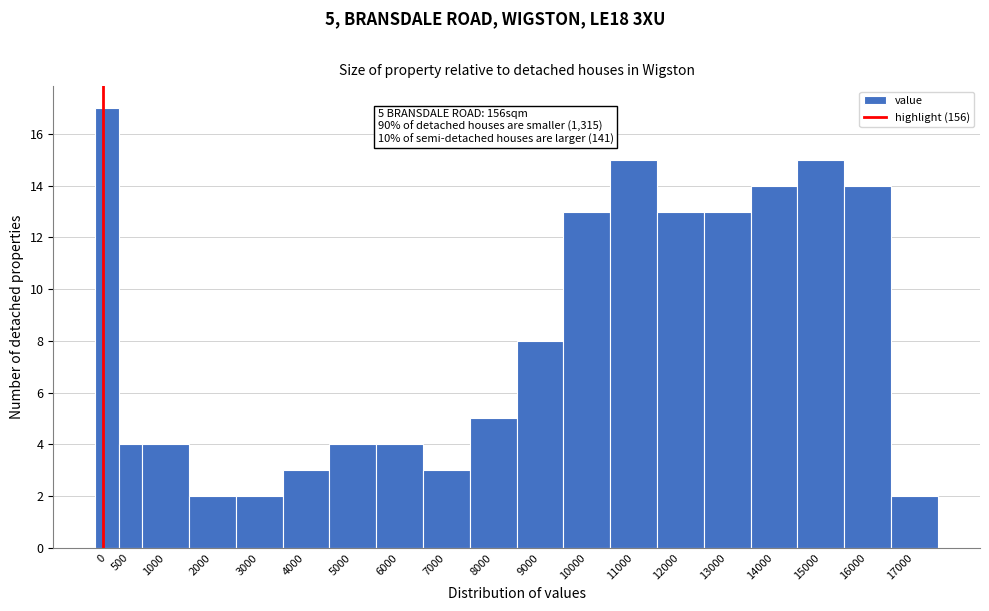

Reading left to right, what are all the values shown in this chart?

0=17	500=4	1000=4	2000=2	3000=2	4000=3	5000=4	6000=4	7000=3	8000=5	9000=8	10000=13	11000=15	12000=13	13000=13	14000=14	15000=15	16000=14	17000=2